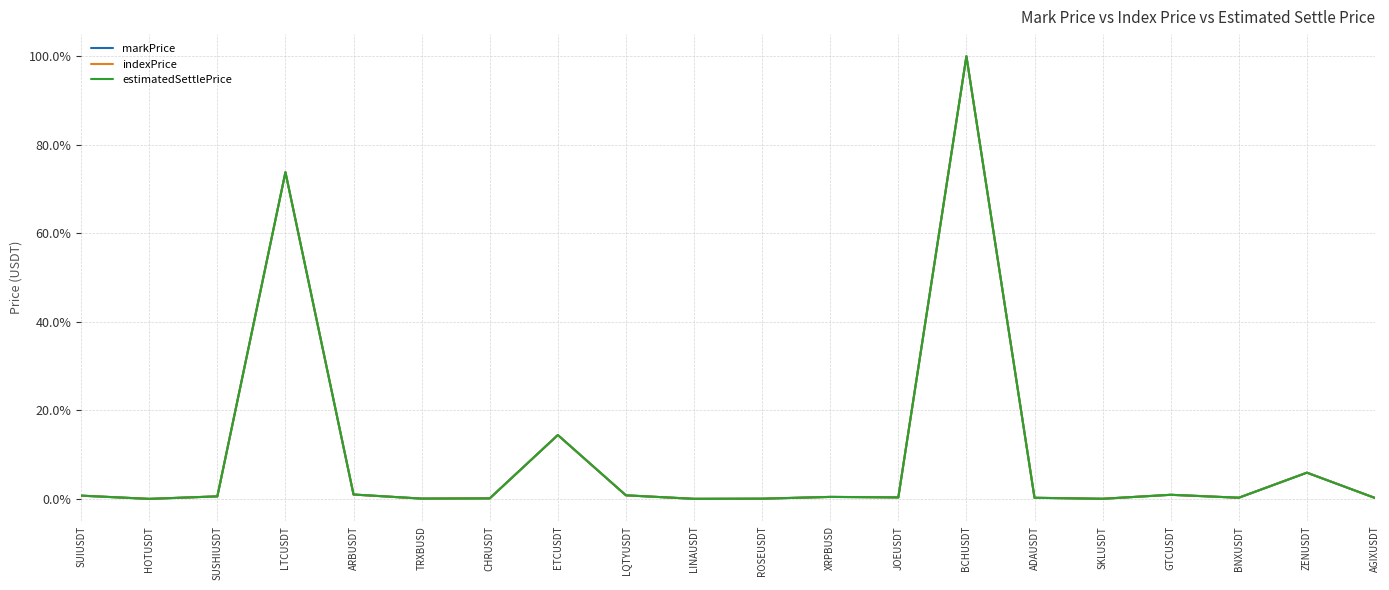

At which label does markPrice reach its peak?

BCHUSDT